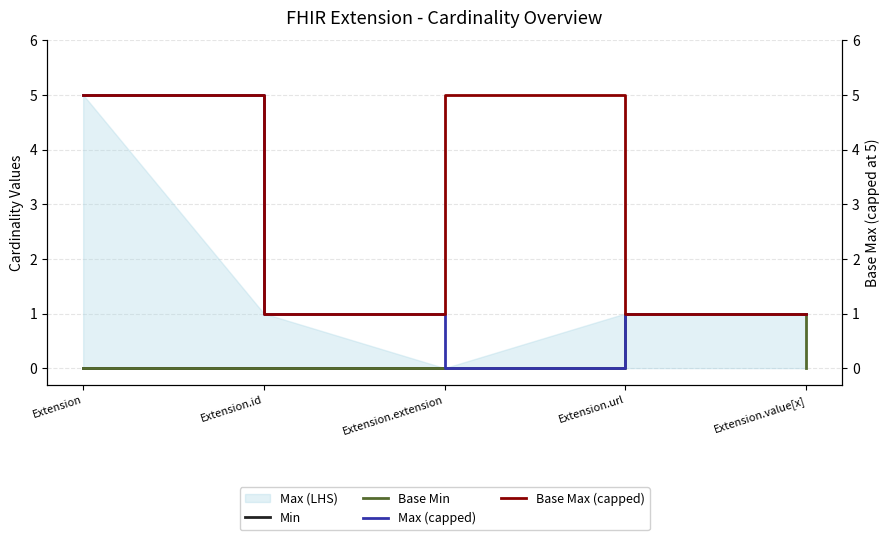

True or false: Min and Max (capped) cross at least once.

False